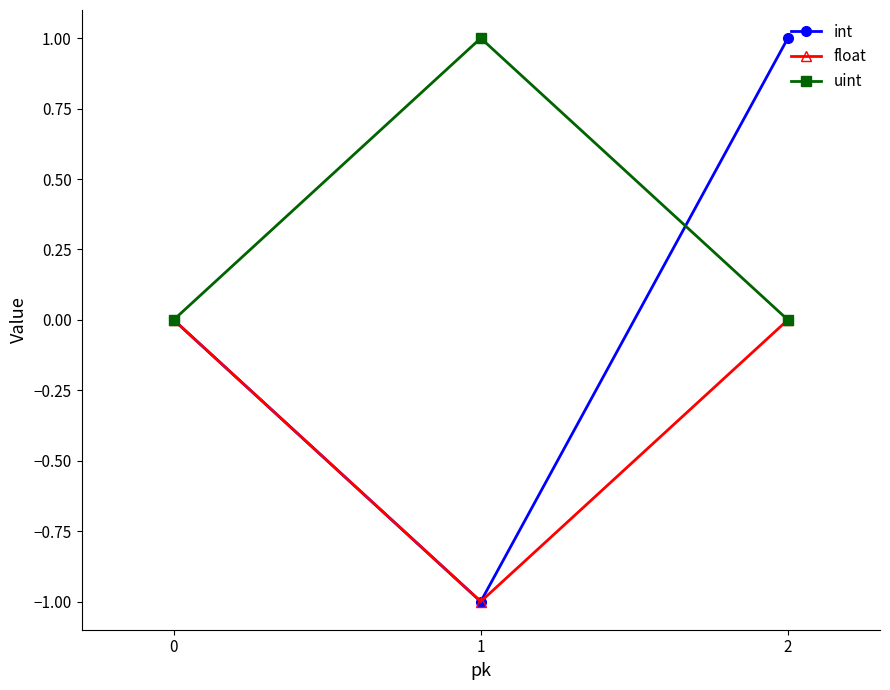

True or false: float has a value of 0 at 2.

True